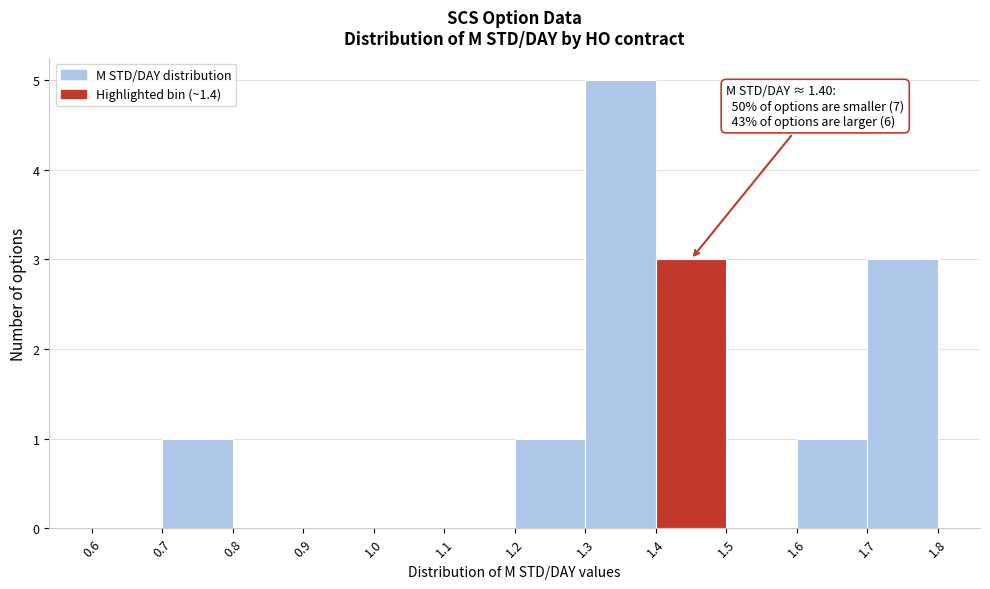

Over which range of the x-axis is the bar tallest?

1.3 to 1.4